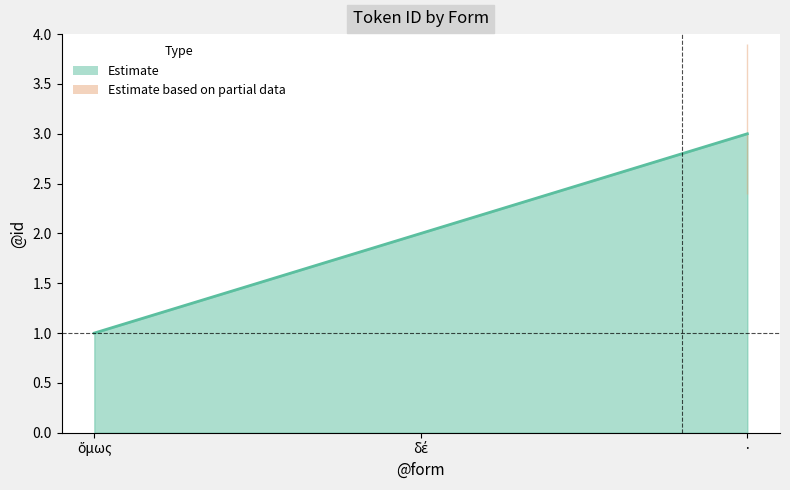

Which has a higher value, · or δέ?

·